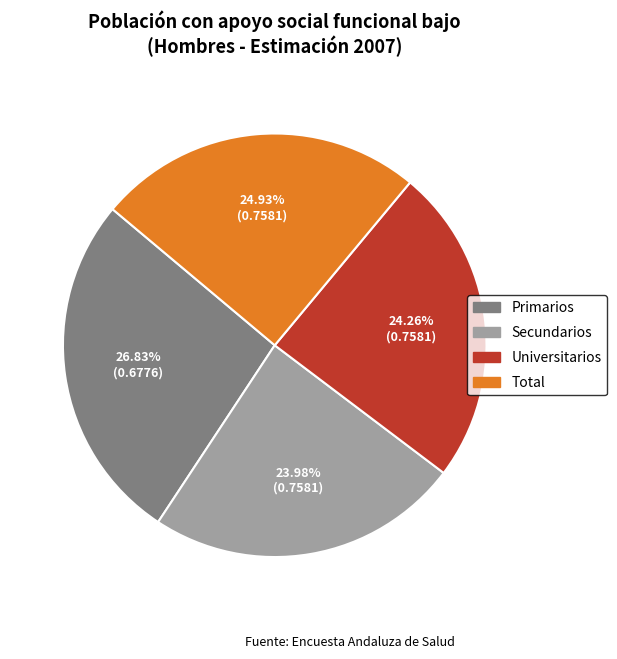

Count the number of slices in the pie.

4